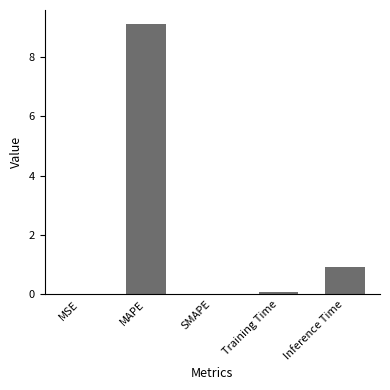

What is the maximum value shown in the chart?

9.1